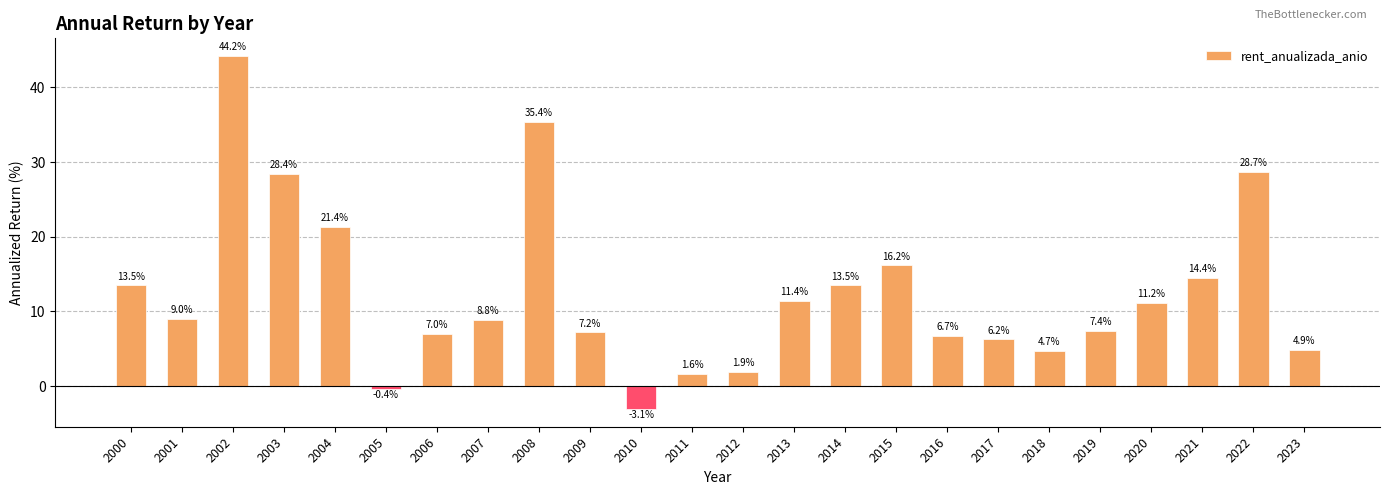

What is the value of the 9th bar from the left?

35.4